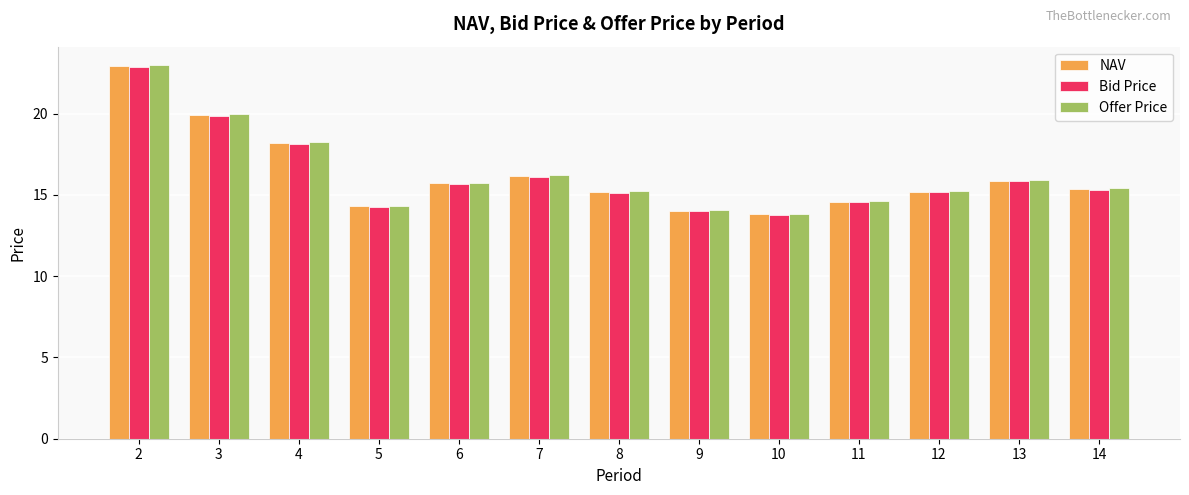

Which series has the widest spread of values?

Offer Price